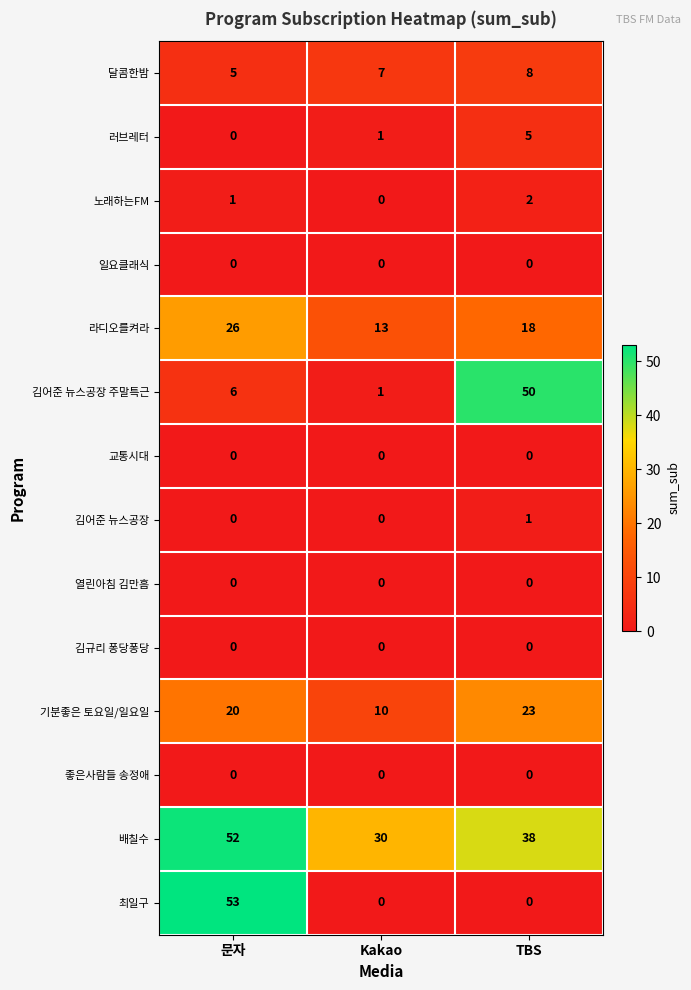

What is the sum of all 노래하는FM values?

3